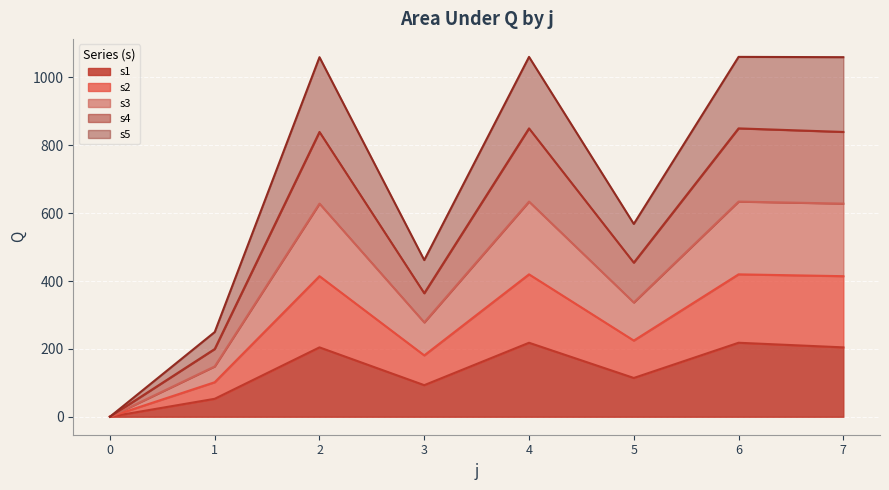

Rank the series at 0 from highest to lowest value.

s1, s2, s3, s4, s5